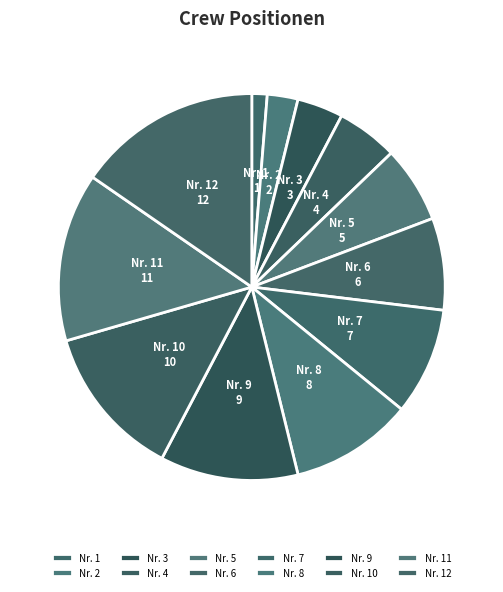

How many slices are in this pie chart?

12